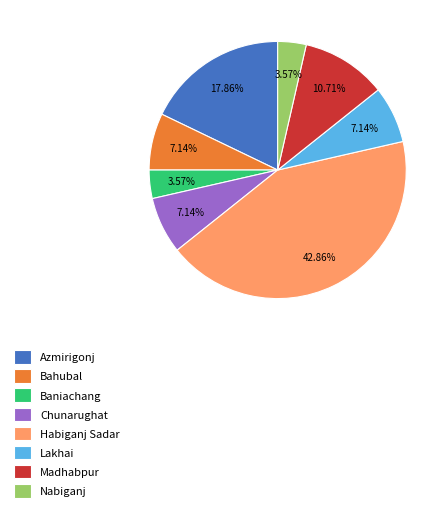

To the nearest percent, what percentage of the pie is Bahubal?

7%